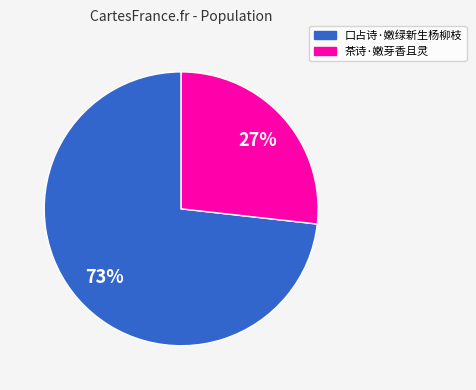

To the nearest percent, what is the difference between the 口占诗·嫩绿新生杨柳枝 and 茶诗·嫩芽香且灵 slice percentages?

46%